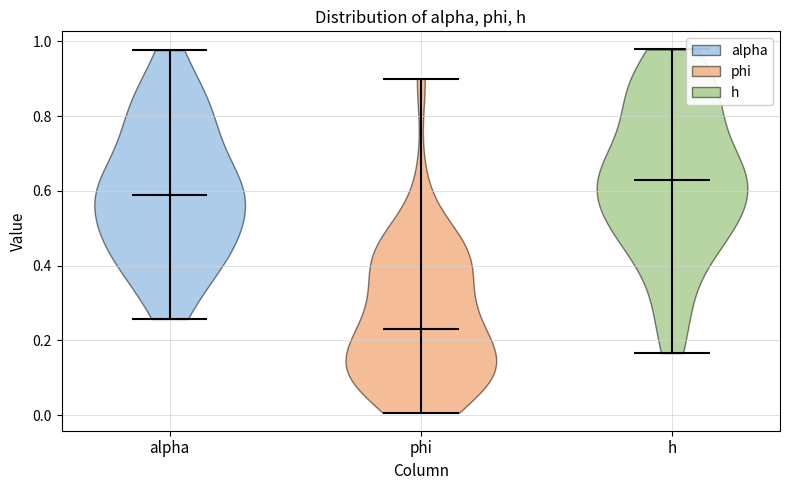

Which violin has the highest median line?

h